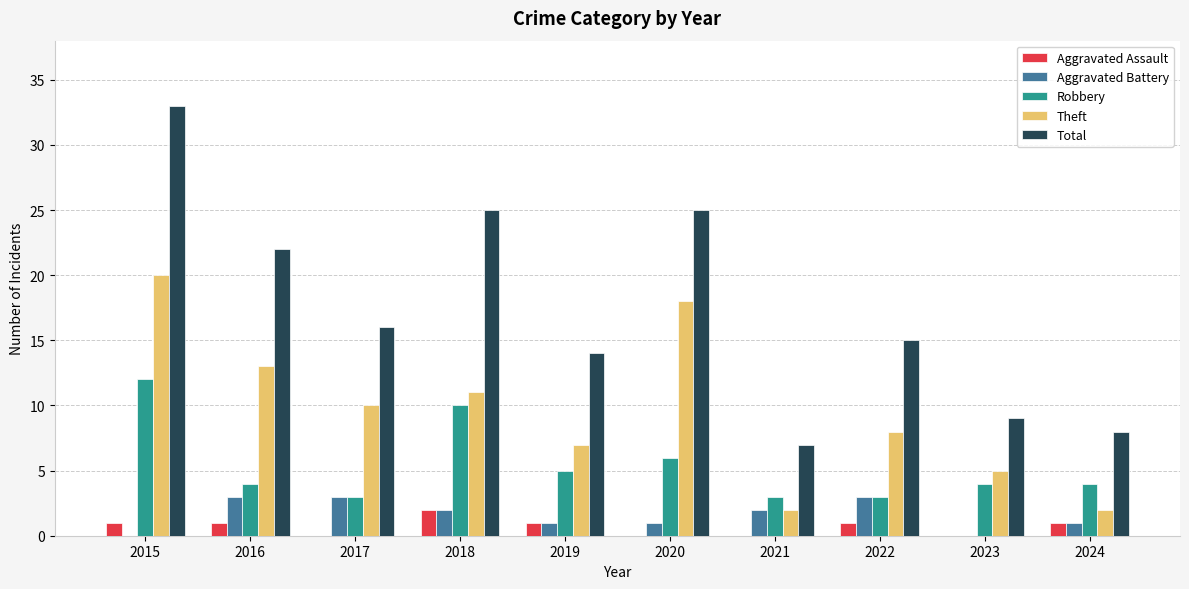

At which label does Total reach its peak?

2015